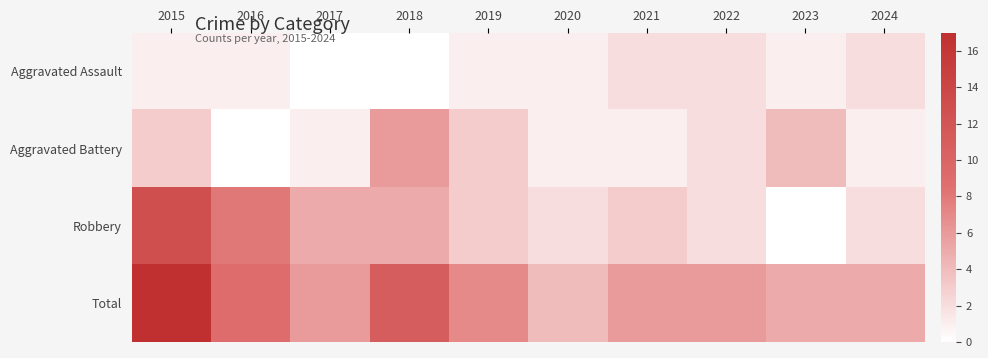

Rank the series by their average value, from lowest to highest.

Aggravated Assault, Aggravated Battery, Robbery, Total